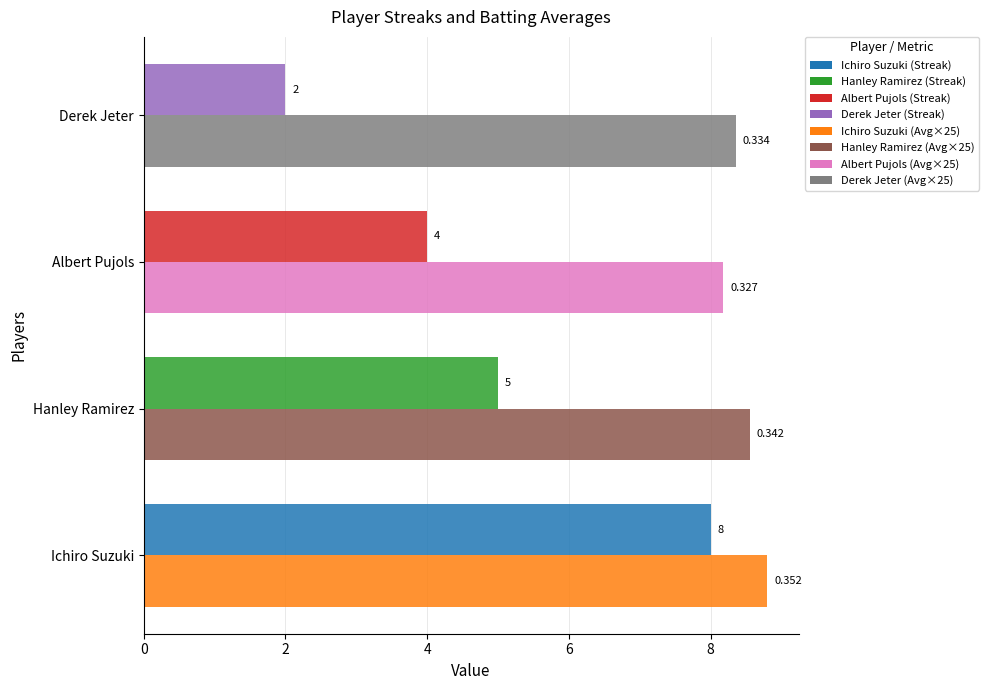

How many distinct data groups are displayed?

2